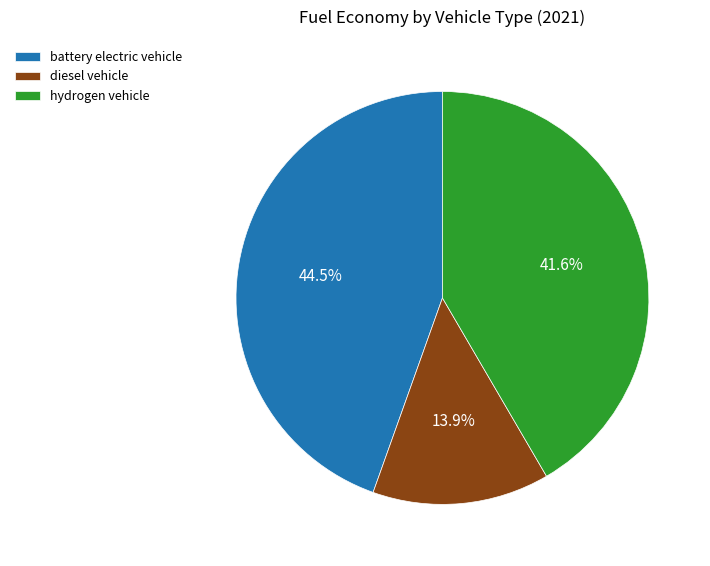

Does battery electric vehicle represent more than half of the total?

No